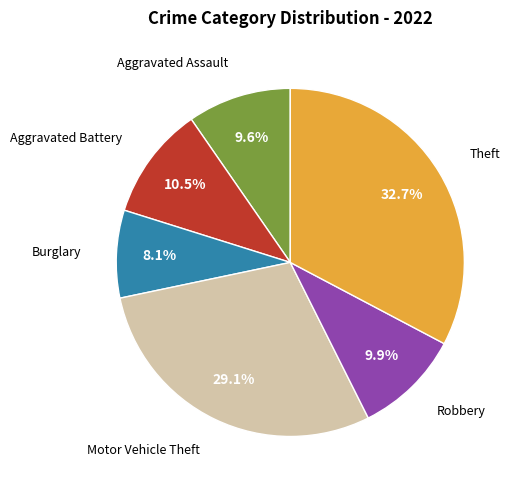

Between Aggravated Assault and Theft, which is larger?

Theft